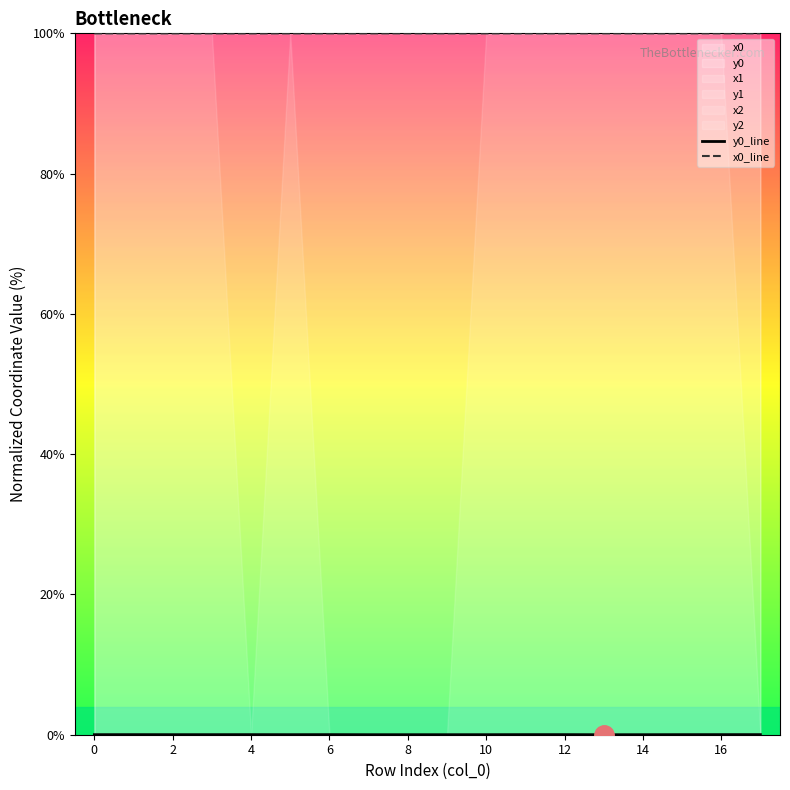

The value of x0_line at 0 is 100.0. True or false?

True